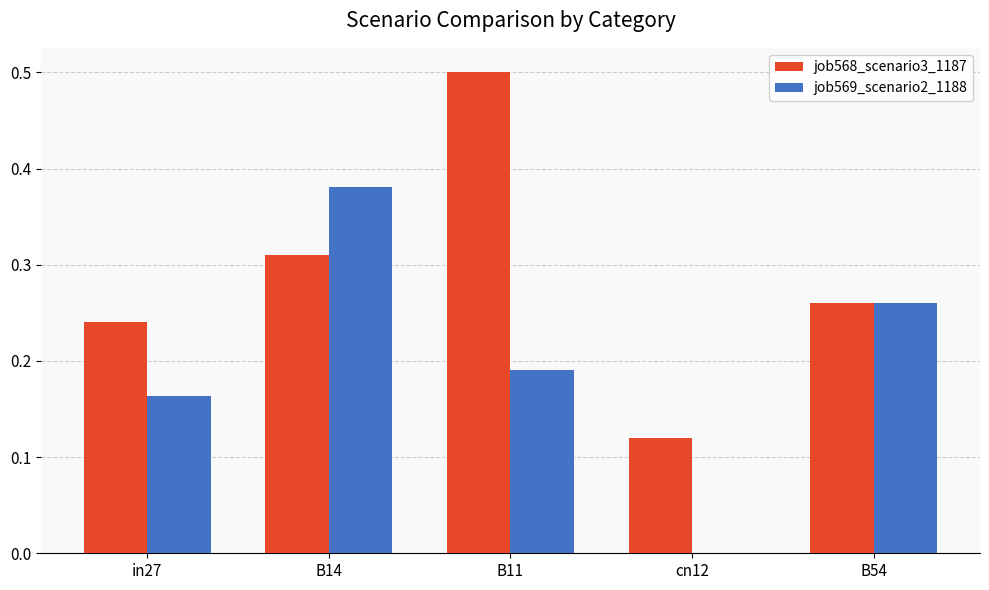

Is it true that job568_scenario3_1187 equals 0.2 at B11?

False